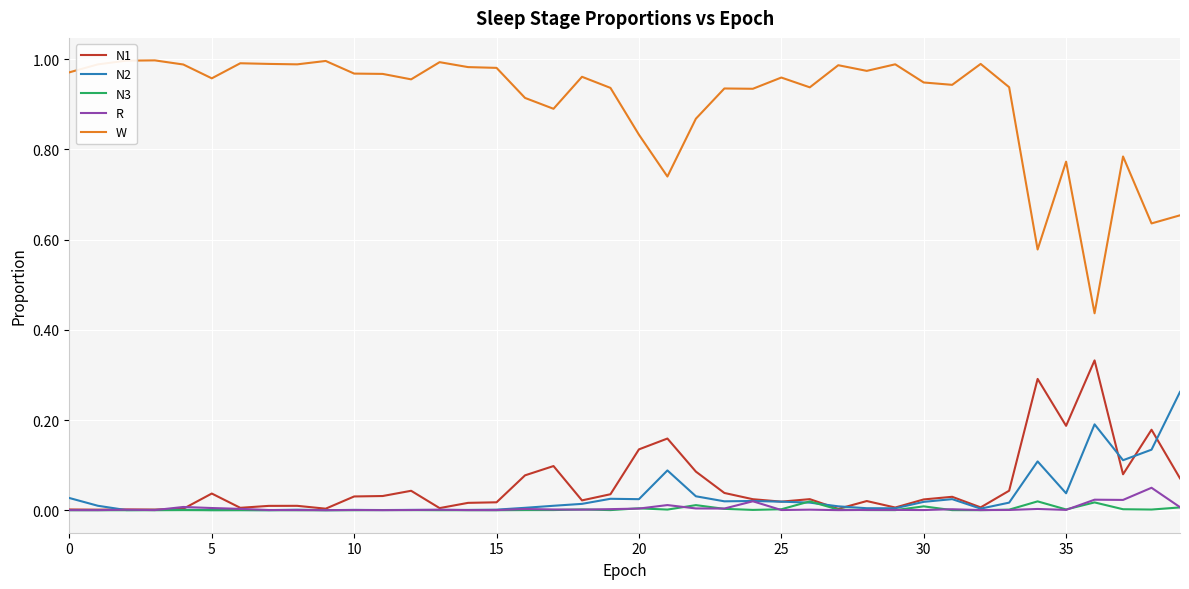

Which series has the largest total across all categories?

W